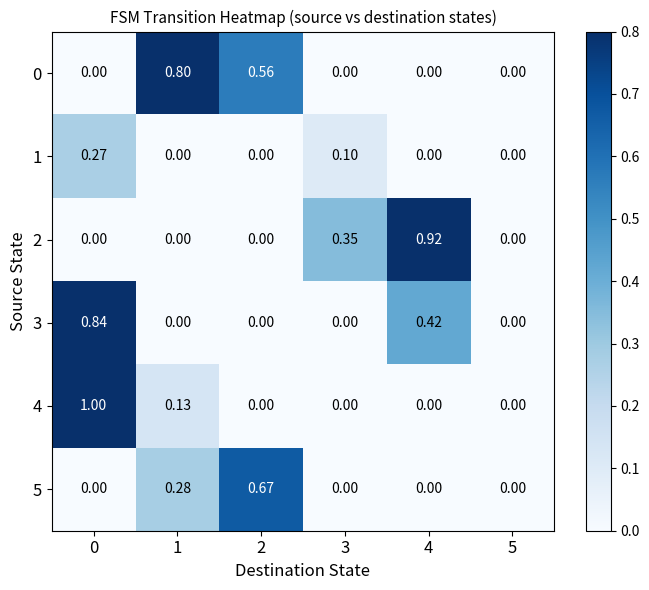

Is the value of 5 at 0 greater than the value of 0 at 1?

No